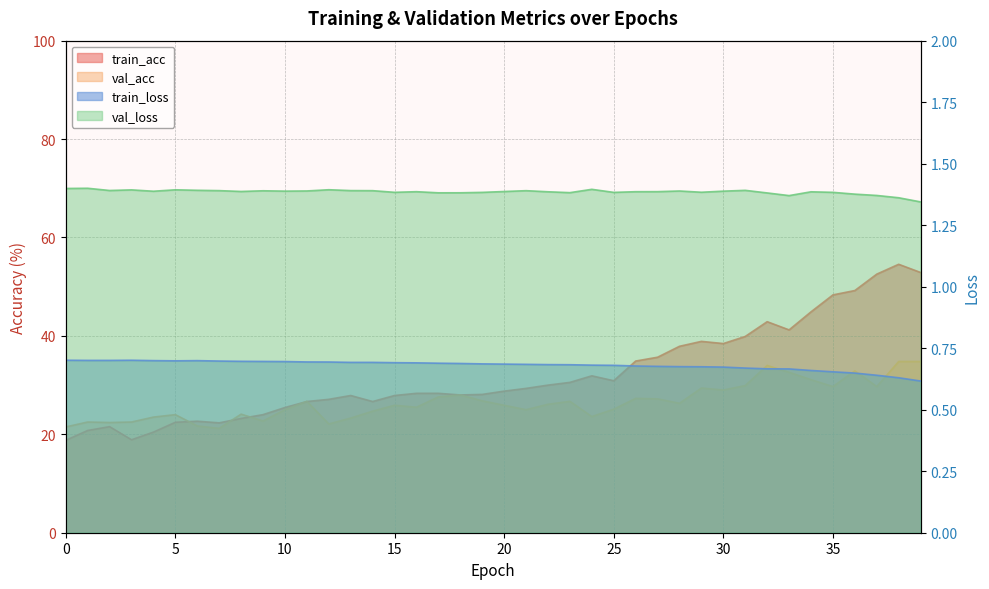

Reading left to right, what are all the values shown in this chart?

train_acc: 0=18.8	1=20.8	2=21.6	3=18.9	4=20.4	5=22.4	6=22.7	7=22.3	8=23.2	9=24.0	10=25.4	11=26.7	12=27.1	13=27.9	14=26.7	15=27.9	16=28.3	17=28.3	18=28.0	19=28.1	20=28.8	21=29.3	22=30.0	23=30.6	24=31.9	25=30.9	26=34.9	27=35.7	28=37.9	29=38.9	30=38.4	31=39.9	32=42.9	33=41.2	34=44.9	35=48.3	36=49.2	37=52.6	38=54.6	39=52.9
val_acc: 0=21.5	1=22.5	2=22.4	3=22.5	4=23.5	5=24.0	6=21.7	7=21.2	8=24.1	9=22.7	10=25.0	11=26.7	12=22.1	13=23.3	14=24.7	15=25.9	16=25.5	17=27.6	18=28.0	19=26.8	20=25.9	21=25.0	22=26.1	23=26.7	24=23.6	25=25.1	26=27.3	27=27.2	28=26.3	29=29.4	30=29.0	31=29.9	32=34.0	33=32.6	34=31.1	35=29.7	36=32.9	37=29.7	38=34.8	39=34.8
train_loss: 0=0.7	1=0.7	2=0.7	3=0.7	4=0.7	5=0.7	6=0.7	7=0.7	8=0.7	9=0.7	10=0.7	11=0.7	12=0.7	13=0.7	14=0.7	15=0.7	16=0.7	17=0.7	18=0.7	19=0.7	20=0.7	21=0.7	22=0.7	23=0.7	24=0.7	25=0.7	26=0.7	27=0.7	28=0.7	29=0.7	30=0.7	31=0.7	32=0.7	33=0.7	34=0.7	35=0.7	36=0.6	37=0.6	38=0.6	39=0.6
val_loss: 0=1.4	1=1.4	2=1.4	3=1.4	4=1.4	5=1.4	6=1.4	7=1.4	8=1.4	9=1.4	10=1.4	11=1.4	12=1.4	13=1.4	14=1.4	15=1.4	16=1.4	17=1.4	18=1.4	19=1.4	20=1.4	21=1.4	22=1.4	23=1.4	24=1.4	25=1.4	26=1.4	27=1.4	28=1.4	29=1.4	30=1.4	31=1.4	32=1.4	33=1.4	34=1.4	35=1.4	36=1.4	37=1.4	38=1.4	39=1.3